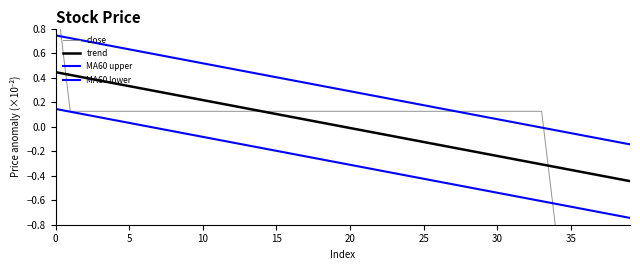

List the series in order of their peak value, lowest first.

MA60 lower, trend, MA60 upper, close